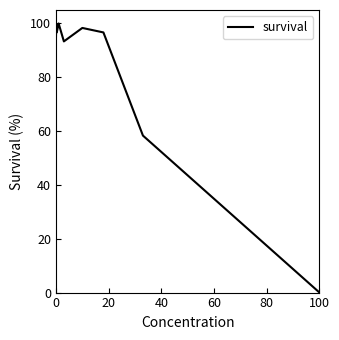

Reading left to right, extract all data points from this chart.

95.0	96.7	100.0	96.7	100.0	93.3	98.3	96.7	58.3	0.0